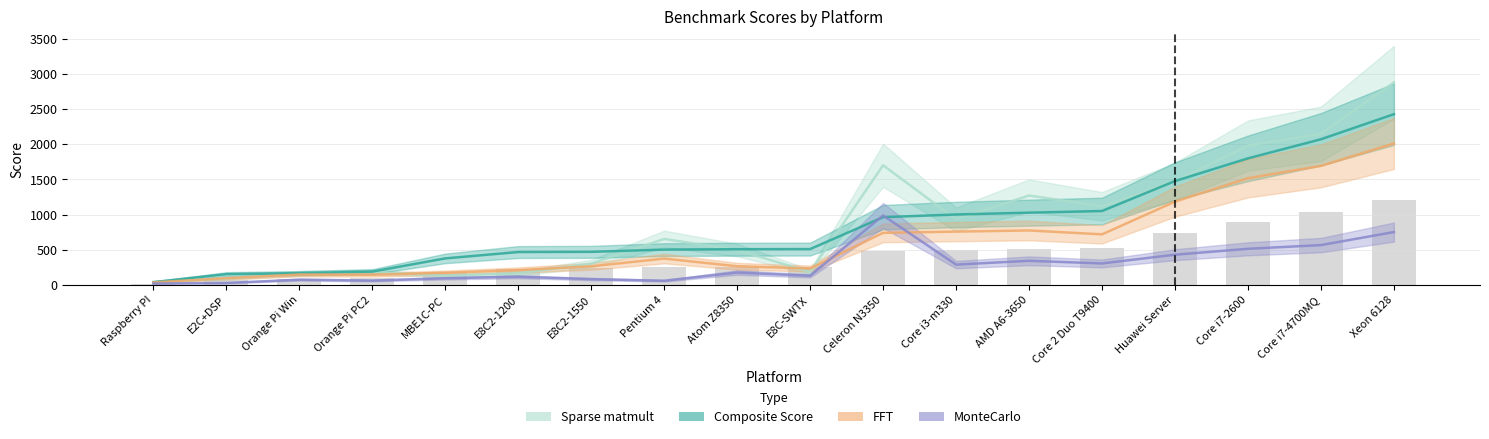

Is it true that Composite Score equals 85.6 at Orange Pi Win?

False